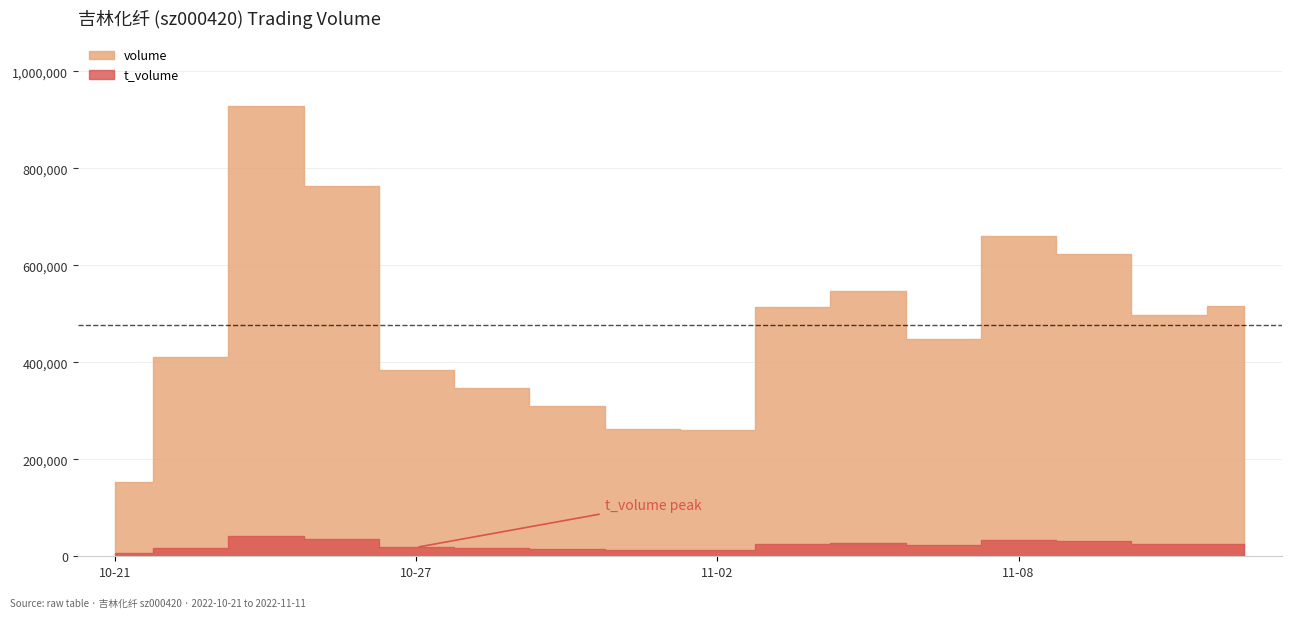

What are all the series names shown in the legend?

volume, t_volume